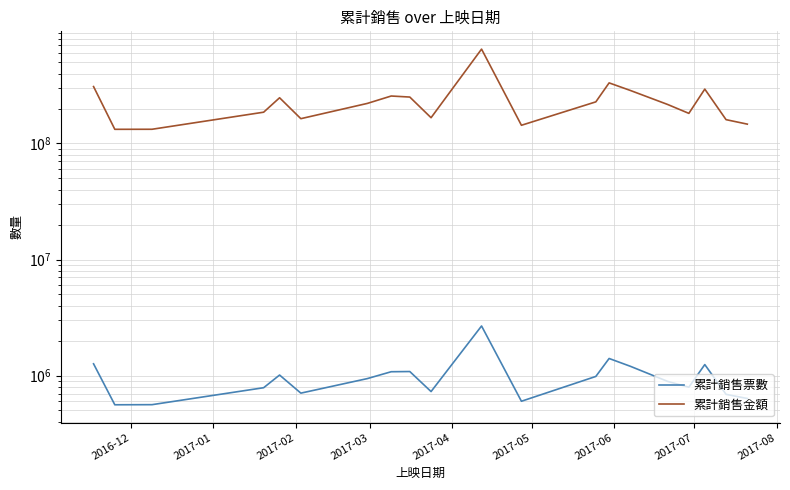

How many data points in 累計銷售票數 are less than 940885?

10